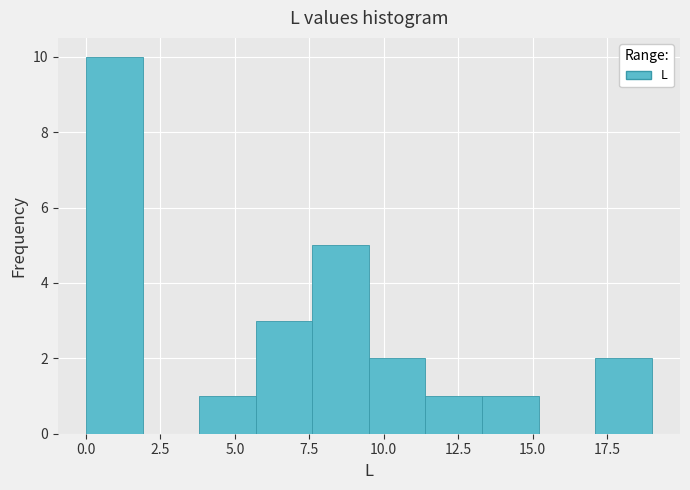

Around what value on the x-axis is the tallest bar? Give the approximate position of its centre, as read against the axis.

1.0